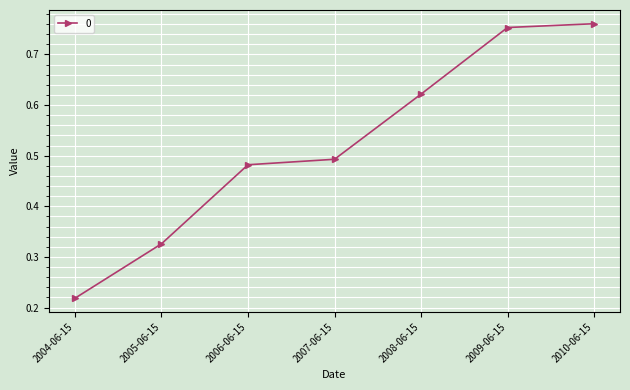

Is it true that the value at 2007-06-15 is 0.8?

False